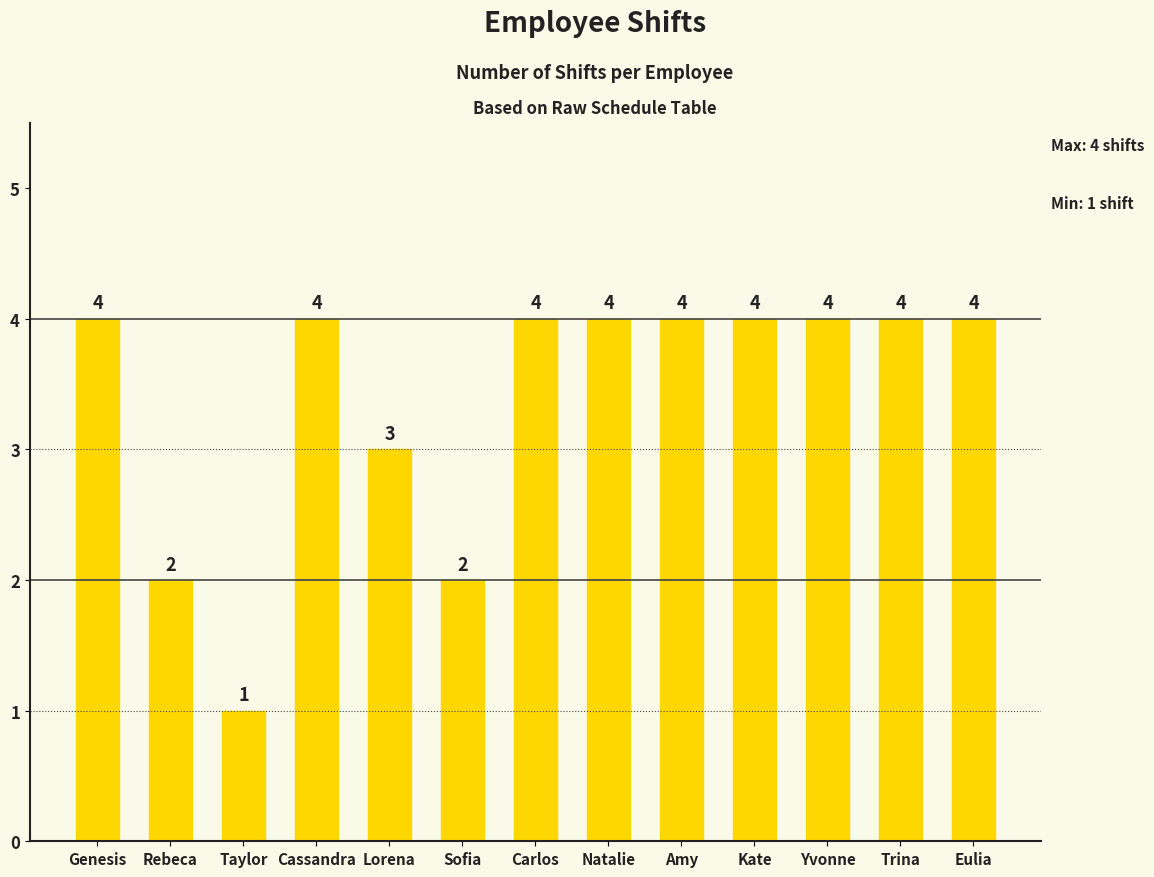

True or false: the data shows 2 at Sofia.

True